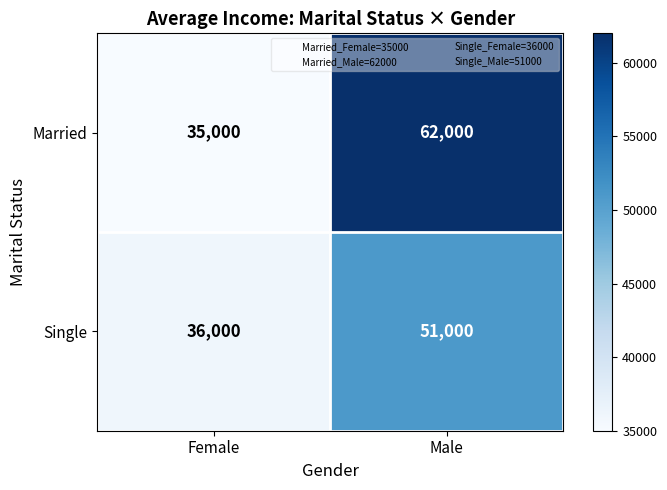

What is the average value of the Single series?

43500